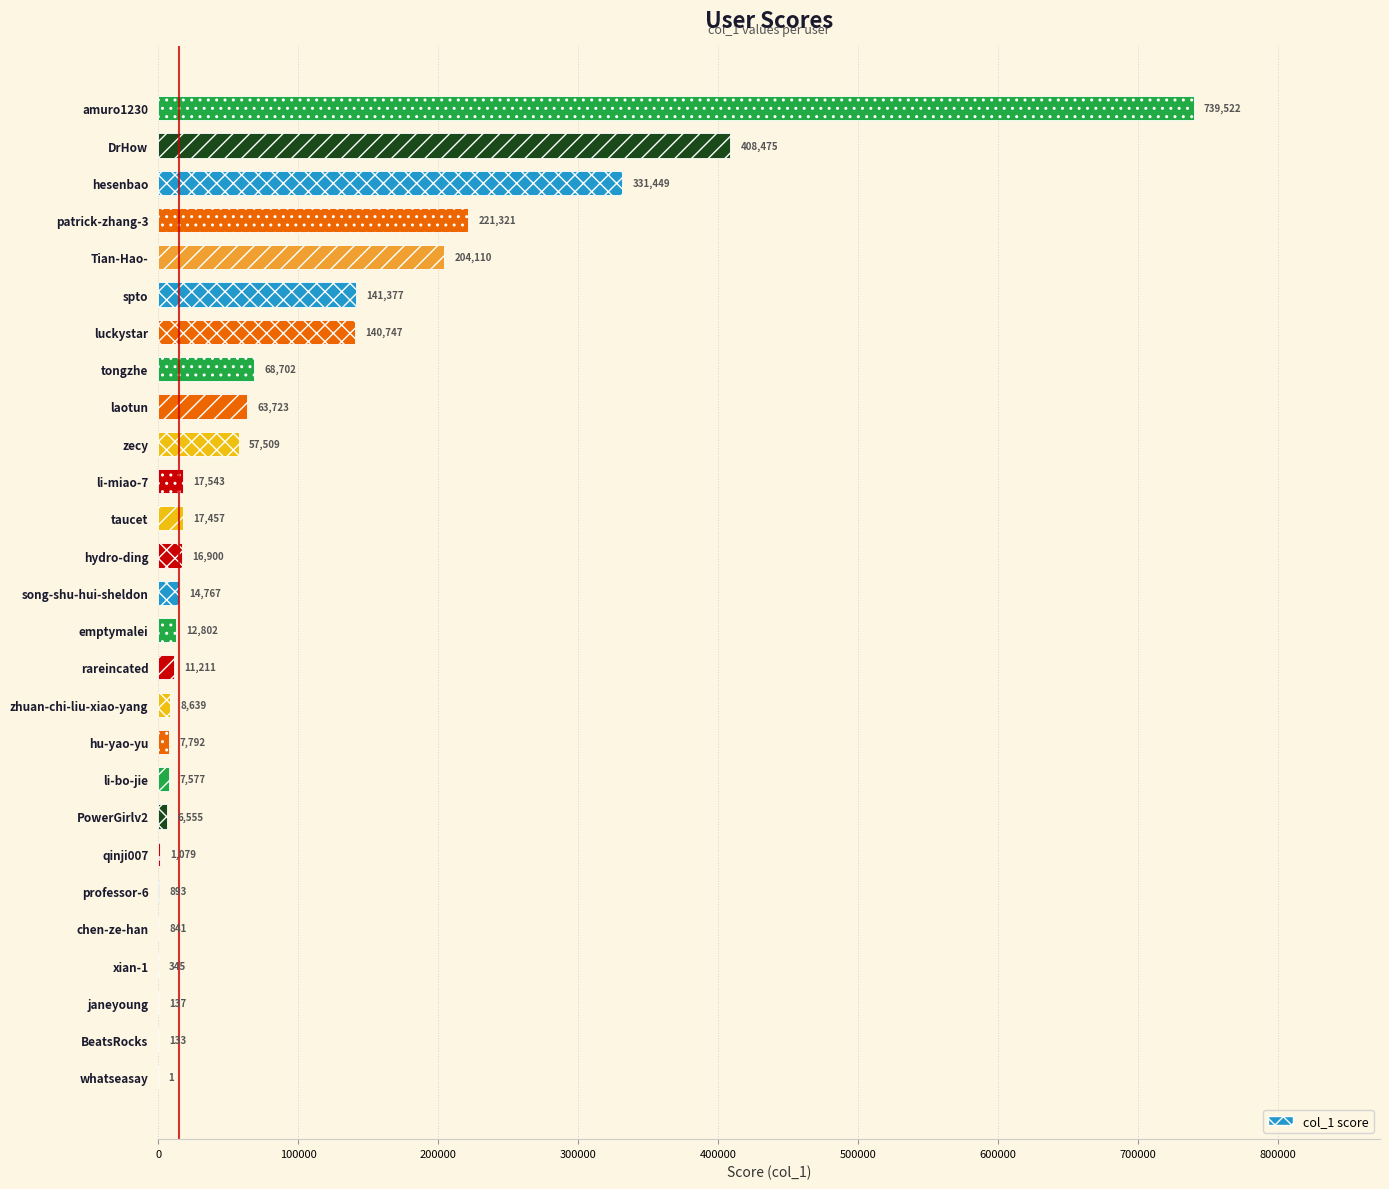

What value does the data have at li-miao-7, to the nearest 50?

17550